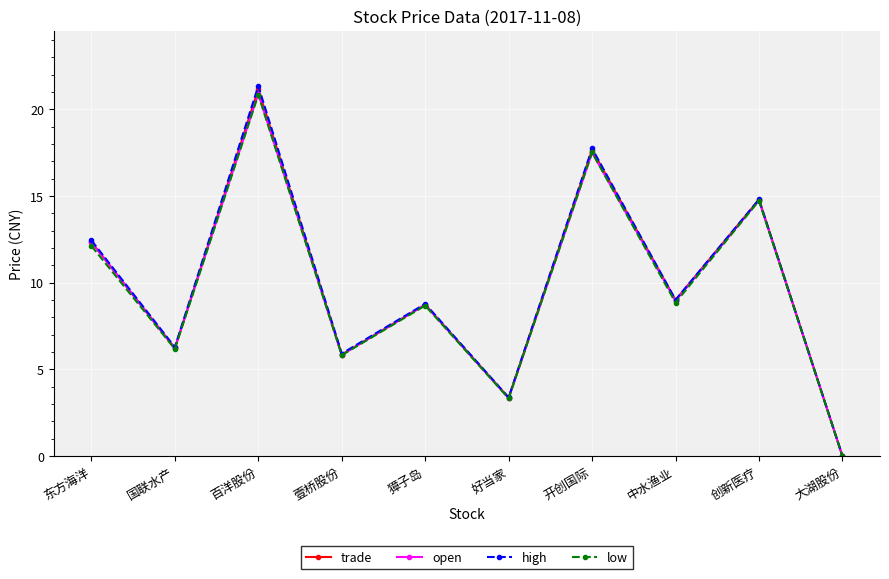

Is it true that open equals 7.9 at 创新医疗?

False